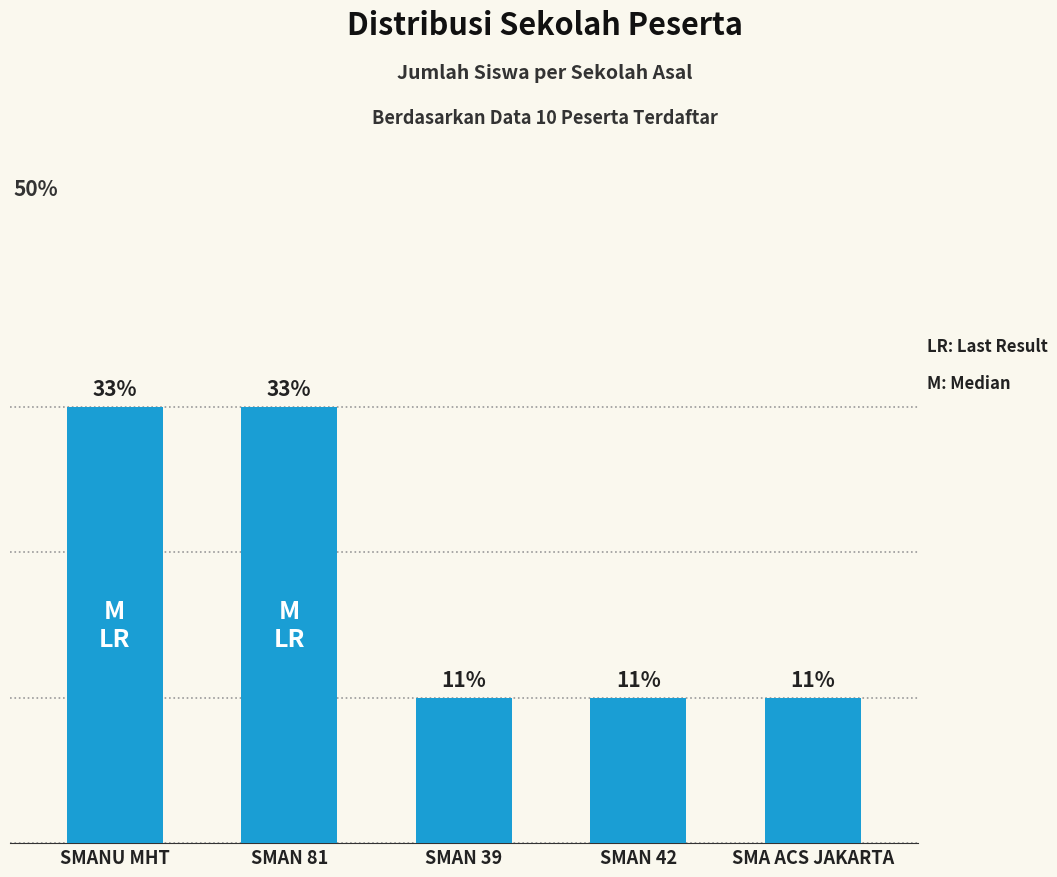

Does the chart contain any negative values?

No